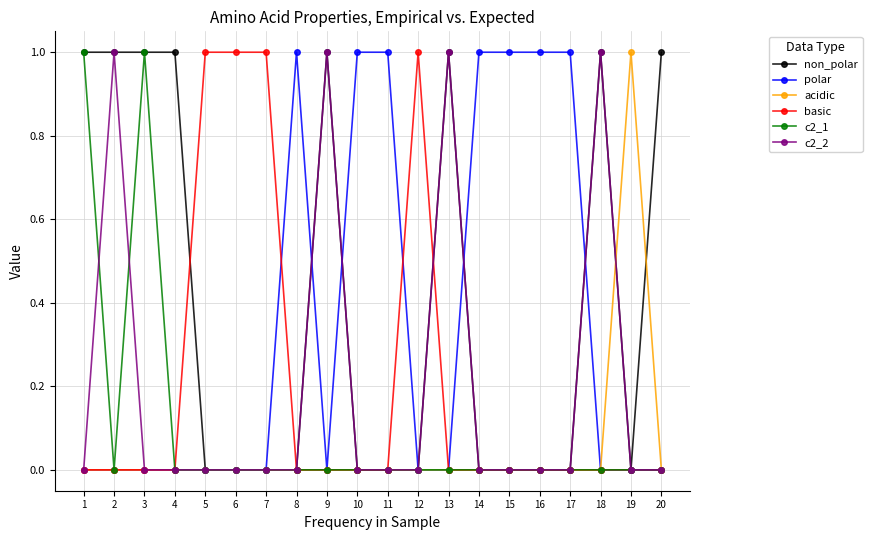

What is the maximum value shown in the chart?

1